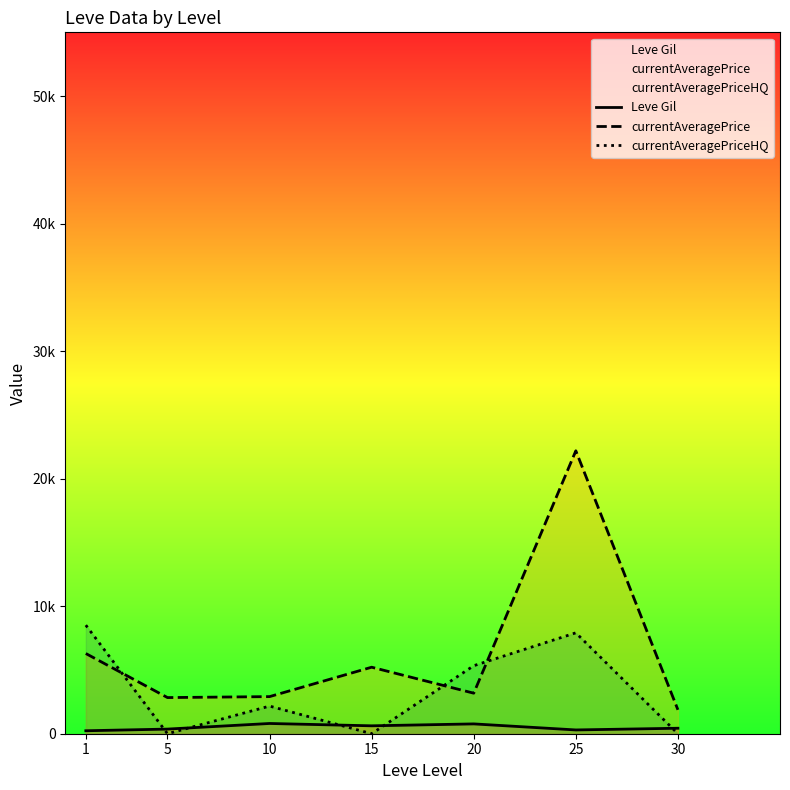

Reading right to left, what are all the values shown in this chart?

Leve Gil: 430.0	296.7	770.0	620.0	803.3	363.3	232.5
currentAveragePrice: 1875.0	22187.9	3178.3	5215.3	2909.8	2834.3	6289.5
currentAveragePriceHQ: 0.0	7911.5	5333.3	0.0	2166.7	0.0	8513.9